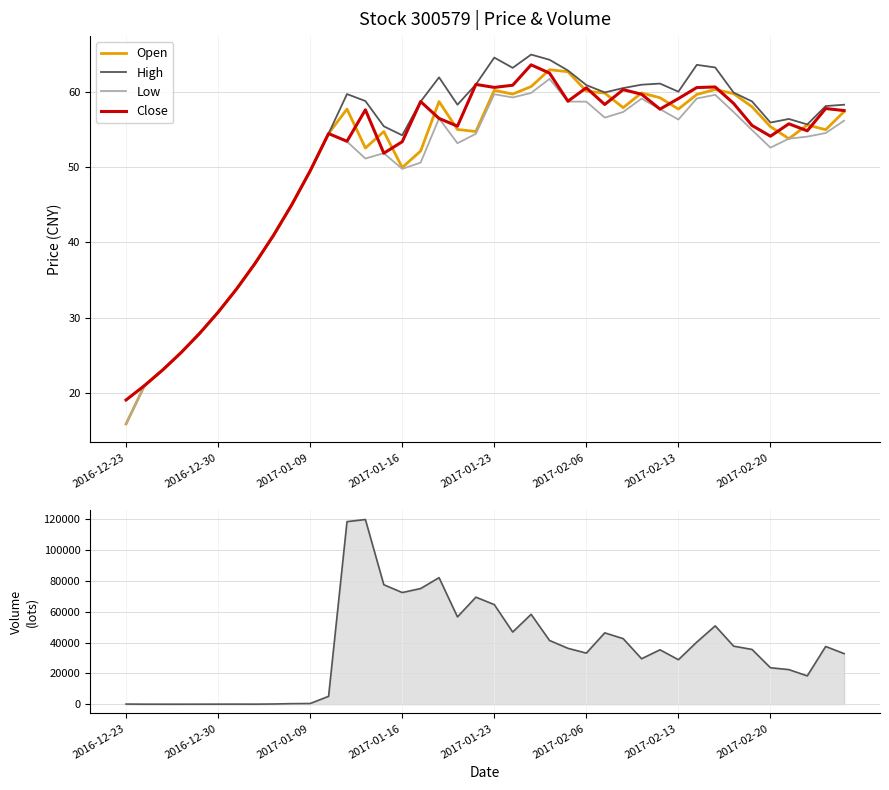

Which category has the lowest value in the High series?

2016-12-23